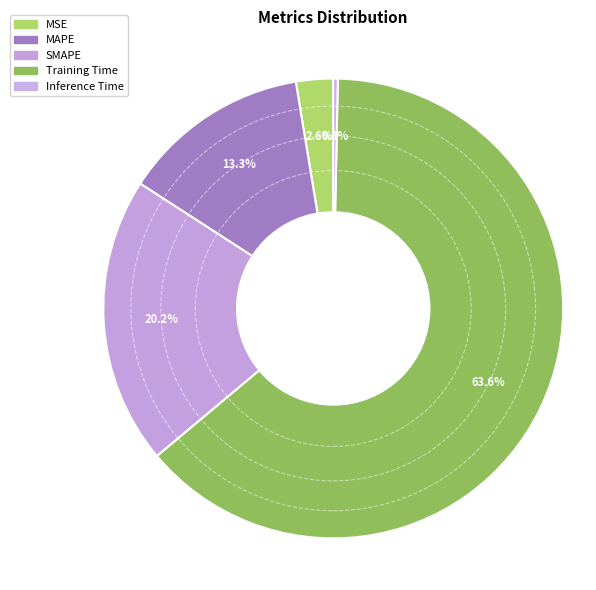

What is the change in value from MSE to SMAPE?

+0.9